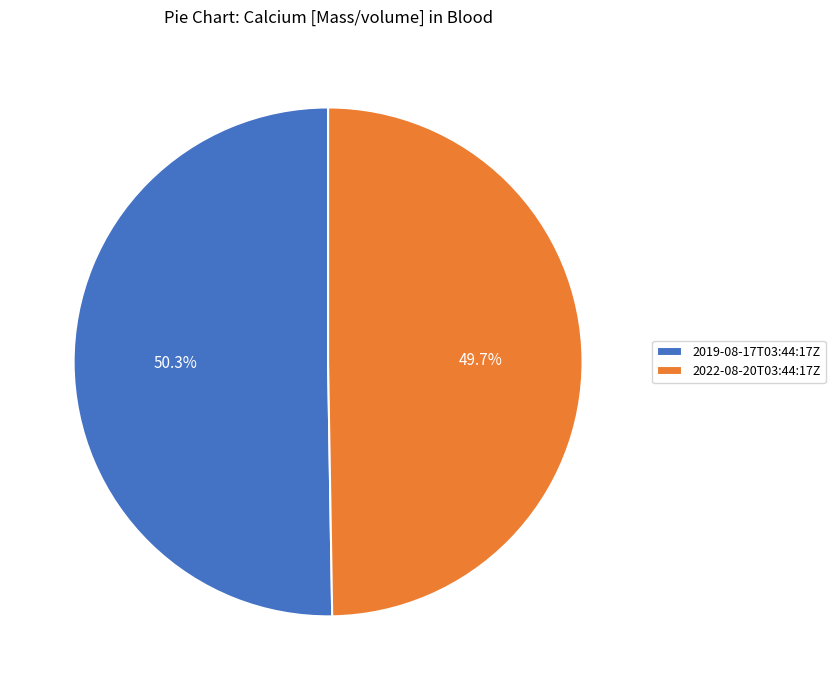

What percentage is the 2022-08-20T03:44:17Z slice, to the nearest percent?

50%